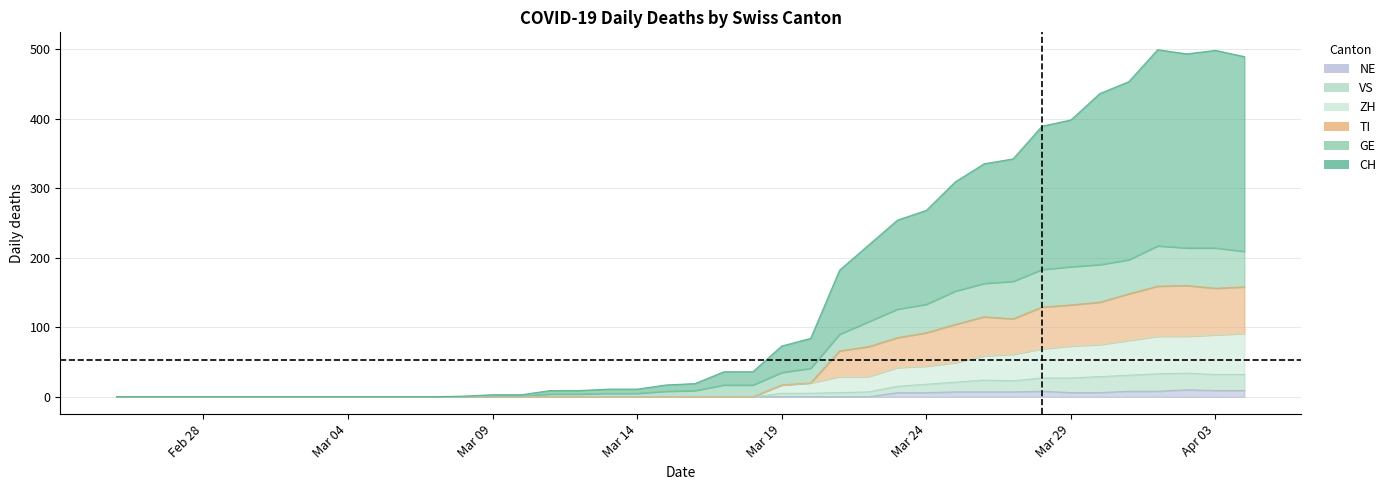

True or false: ZH has a value of 50 at 2020-03-05.

False